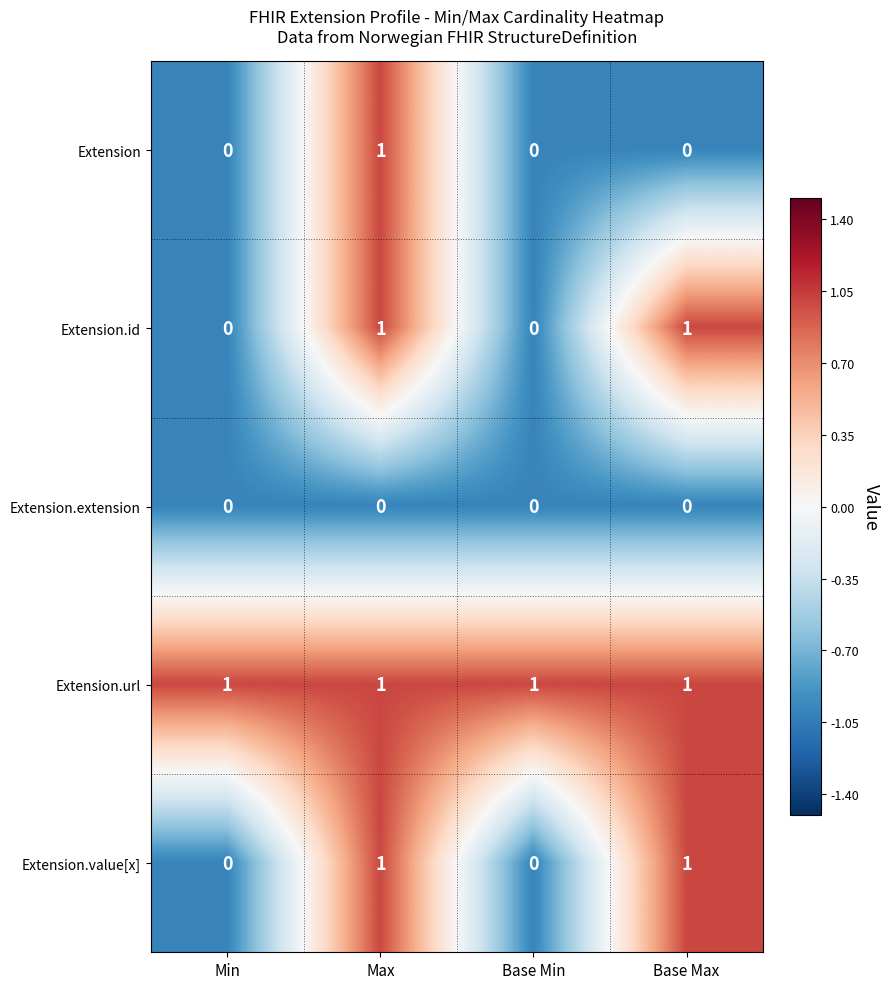

Count the Extension.value[x] values in the range 0 to 1.

4